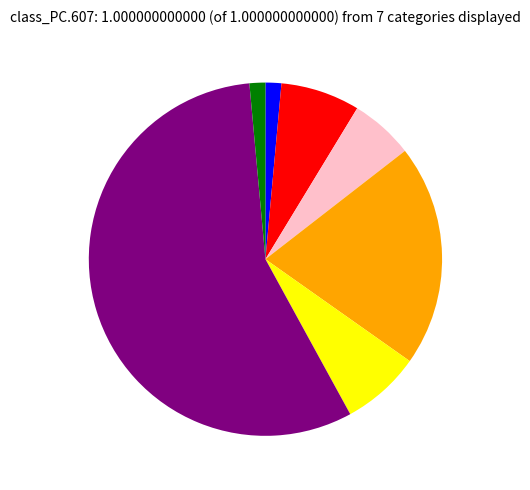

Is there a majority slice in this chart?

Yes